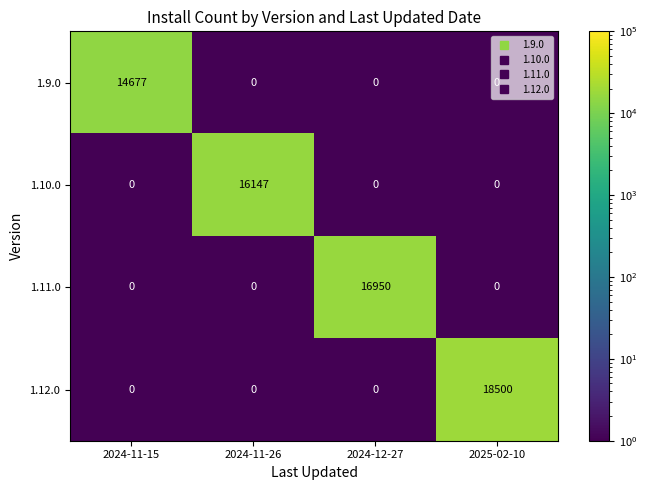

Which series changed the most between 2024-12-27 and 2025-02-10?

1.12.0